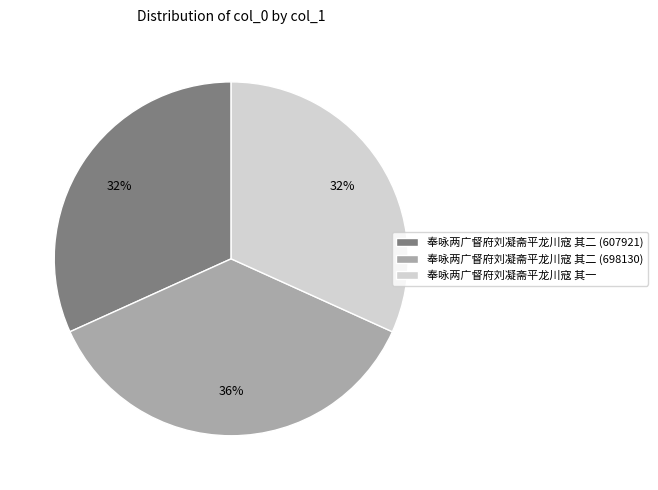

Is there any slice that represents more than half of the pie?

No